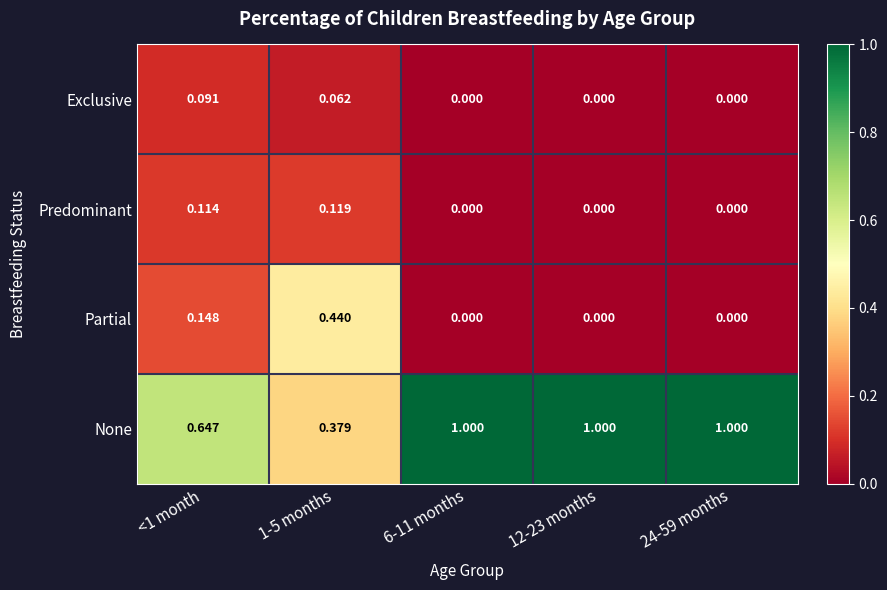

List the series in order of their peak value, highest first.

None, Partial, Predominant, Exclusive